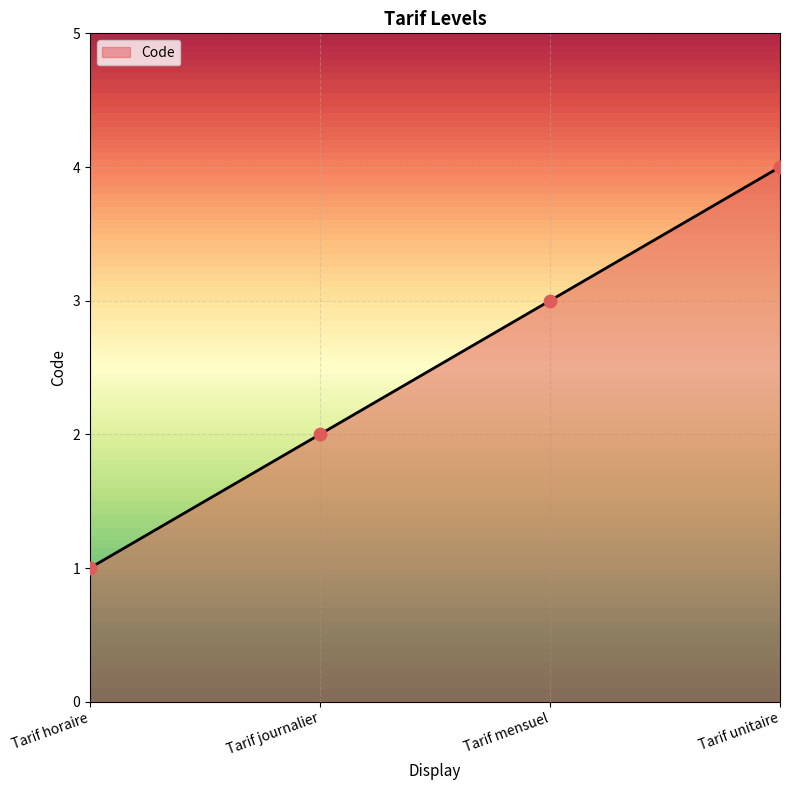

Approximately how many times larger is the value at Tarif journalier compared to Tarif horaire?

2.0